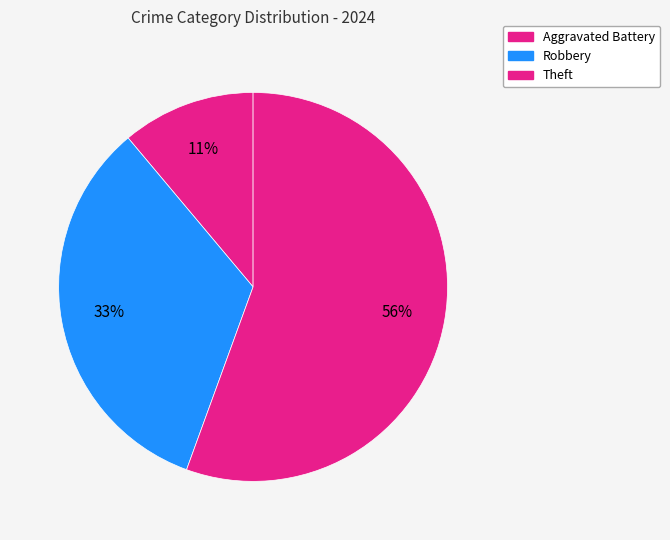

Count the number of slices in the pie.

3